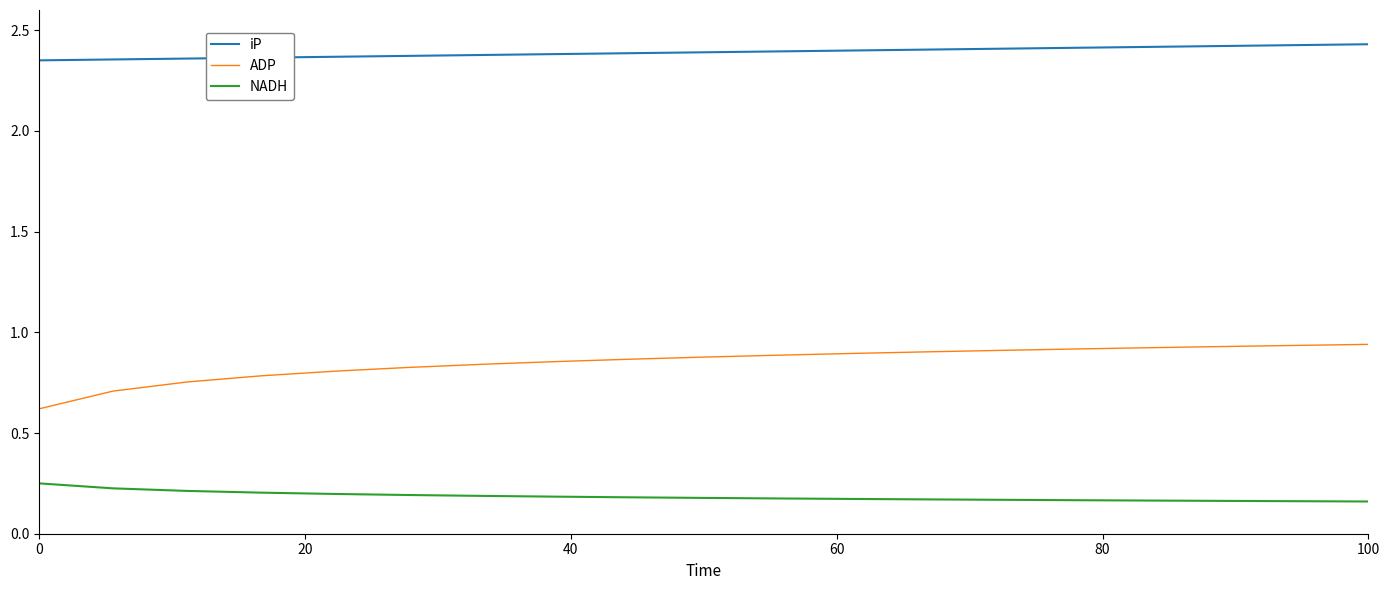

True or false: NADH and ADP intersect in this chart.

False